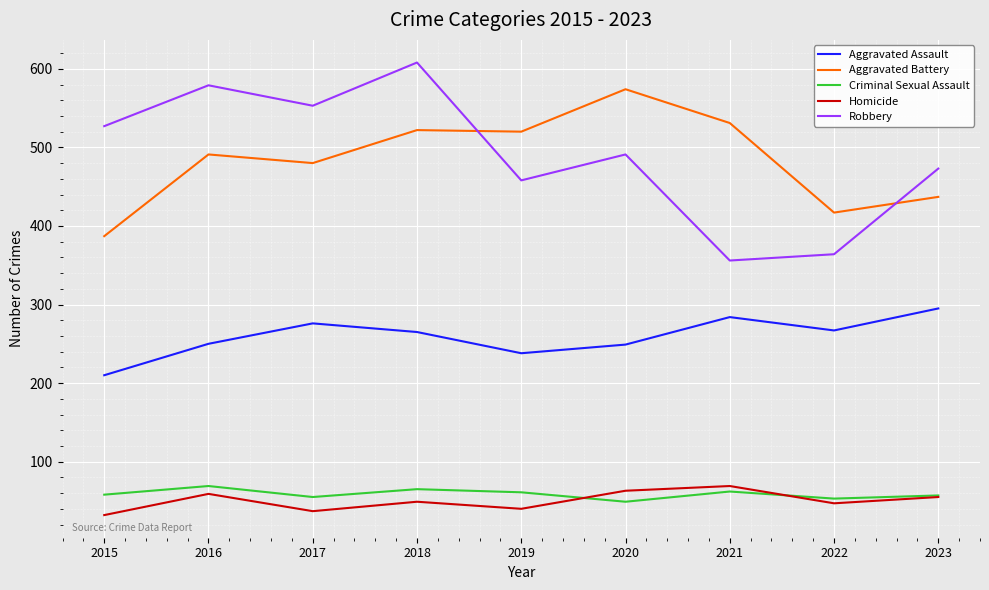

True or false: Criminal Sexual Assault and Aggravated Battery cross at least once.

False